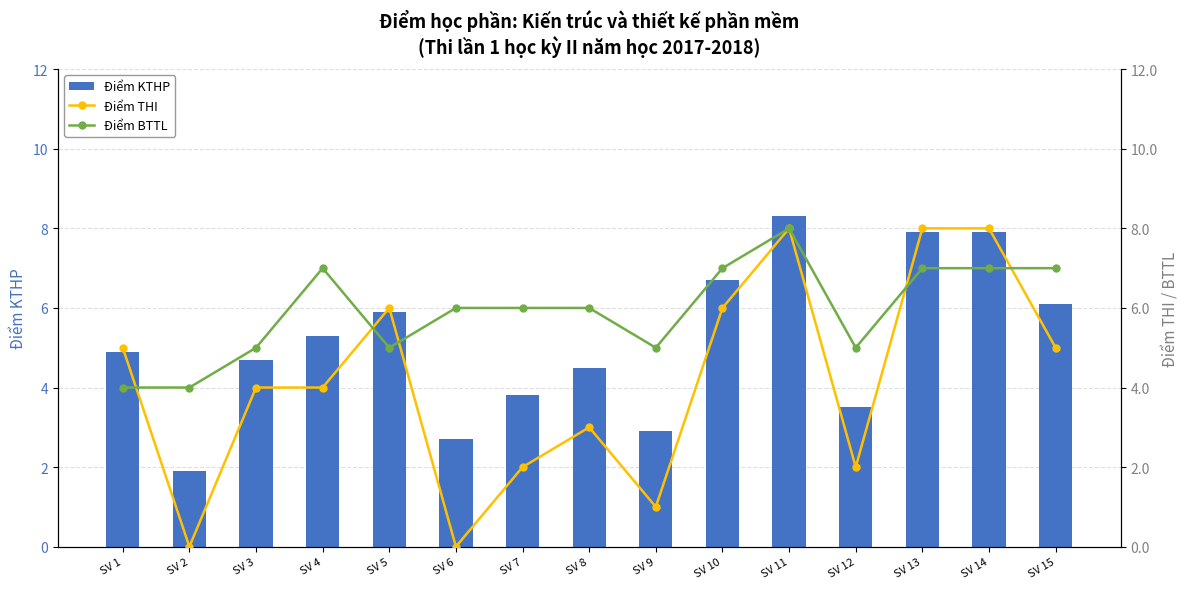

Which category has the highest value in the Điểm THI series?

SV 11